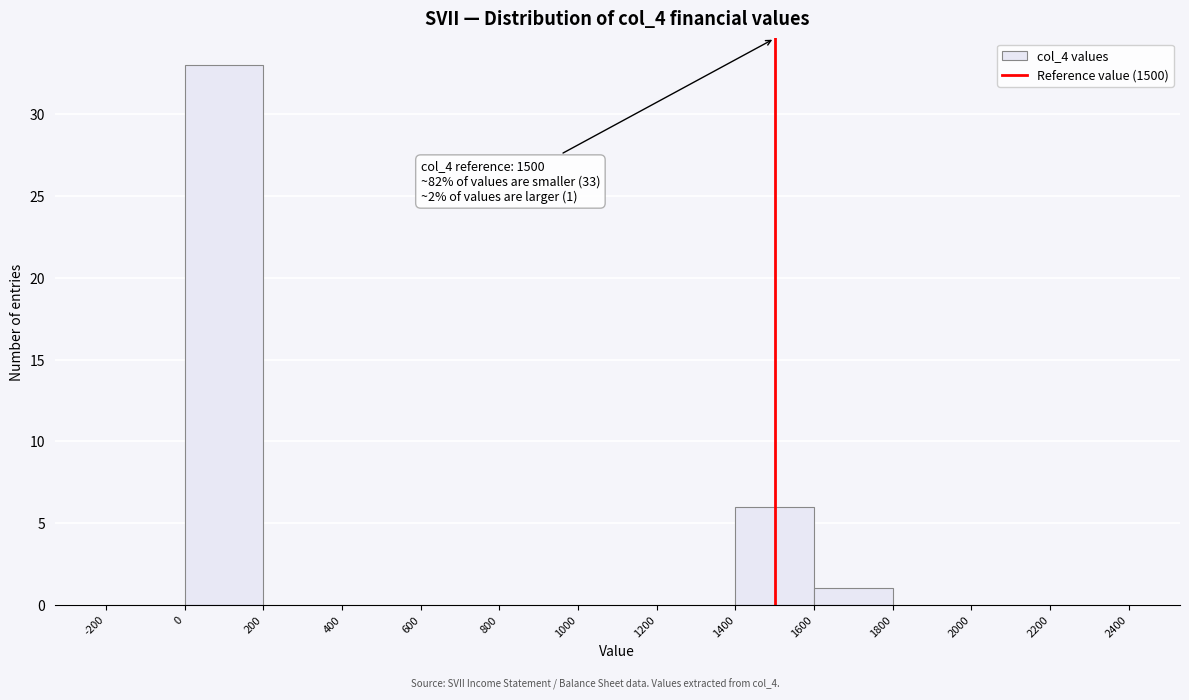

Which range on the x-axis has the tallest bar?

0 to 200